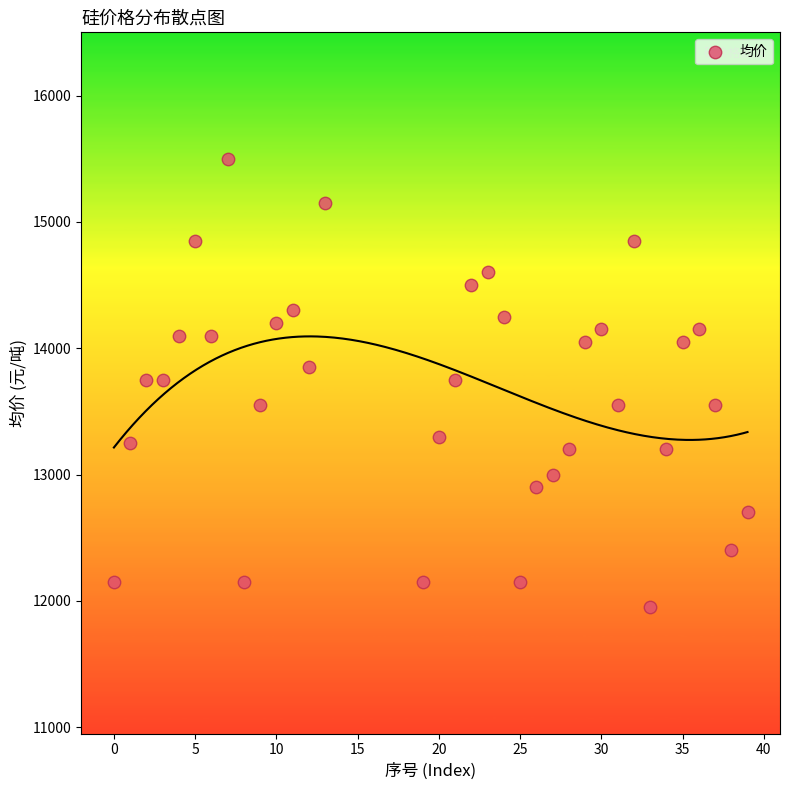

What is the range of X values (max minus min)?

39